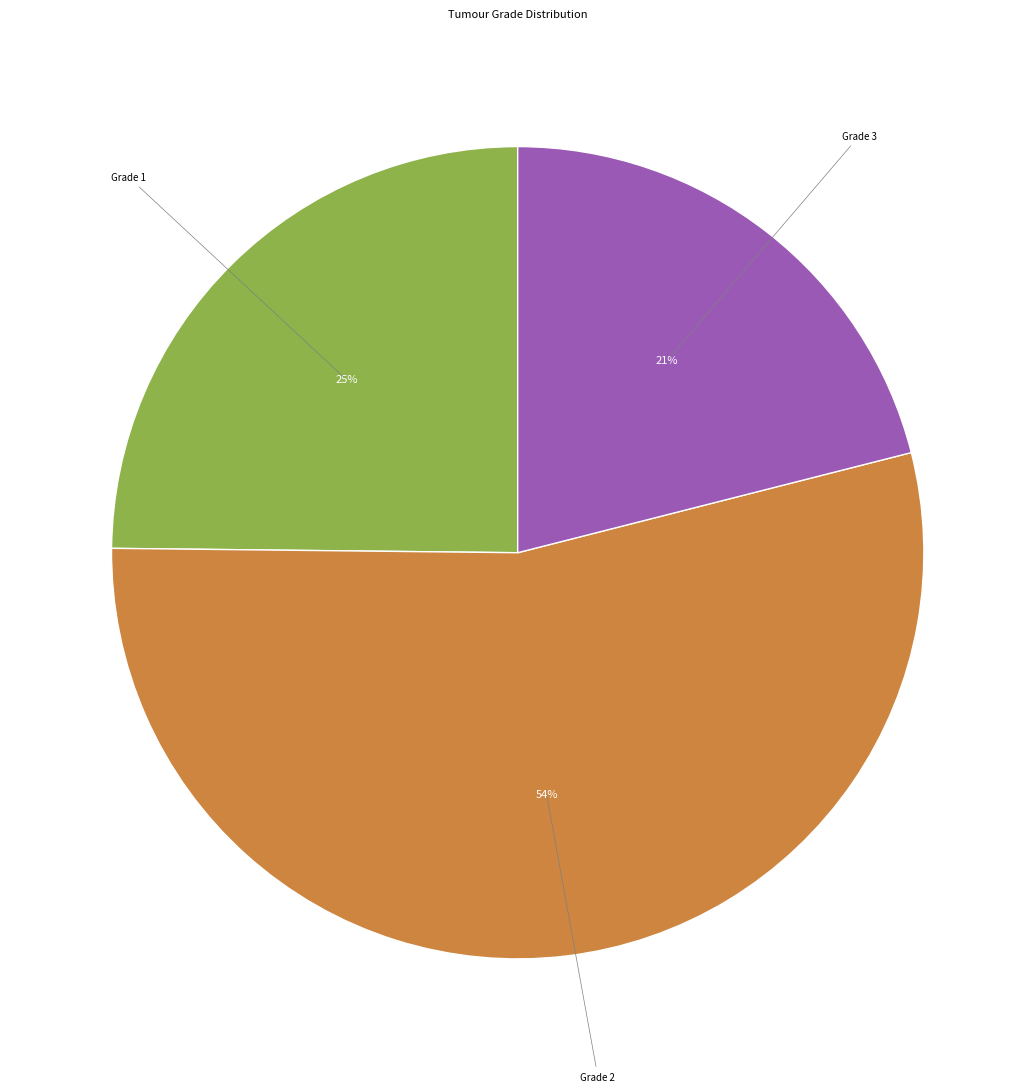

How many slices are in this pie chart?

3